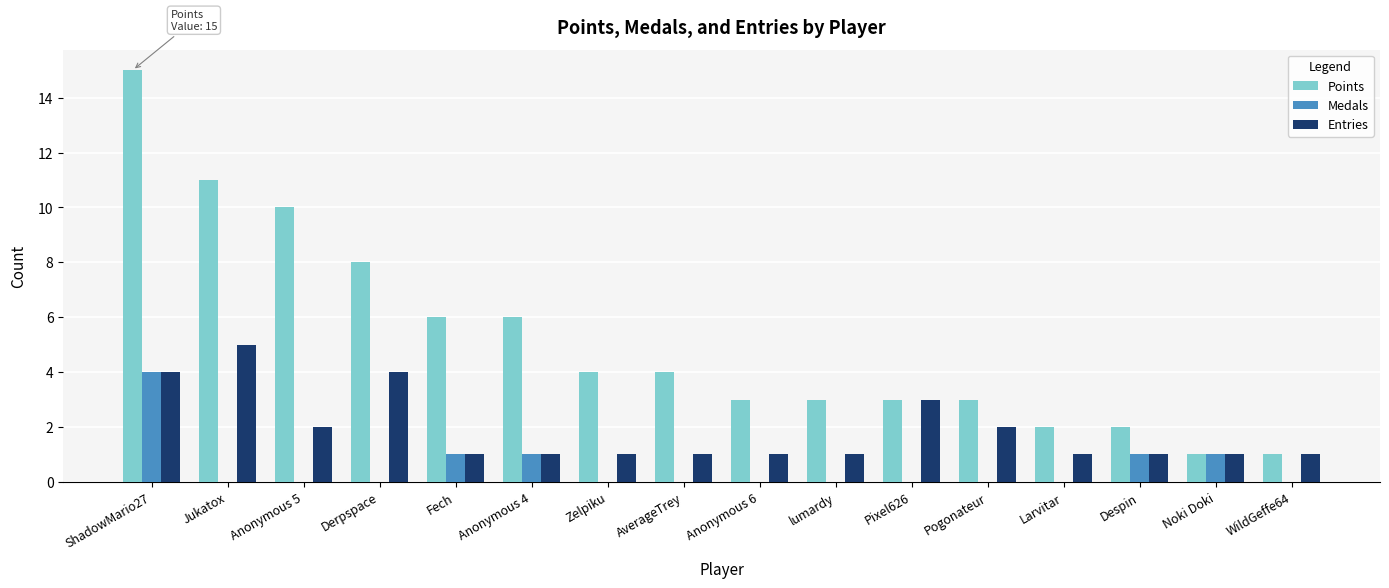

What is the sum of the Entries values at Jukatox and Zelpiku?

6